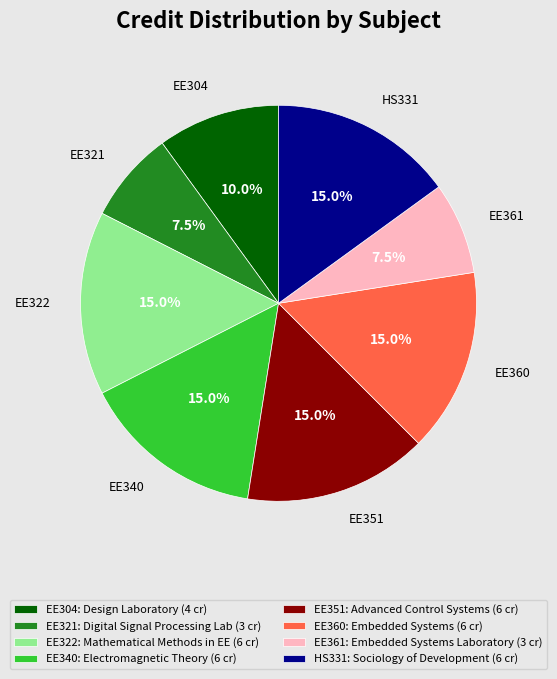

Combined, what portion of the pie is EE322 and EE304?

25.0%